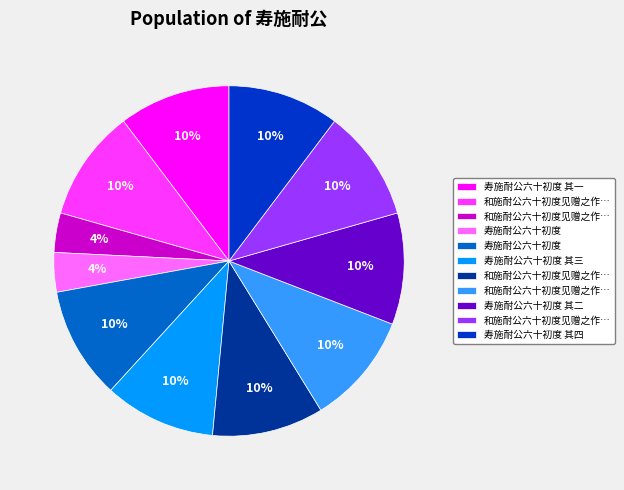

To the nearest percent, what is the average slice percentage?

9%